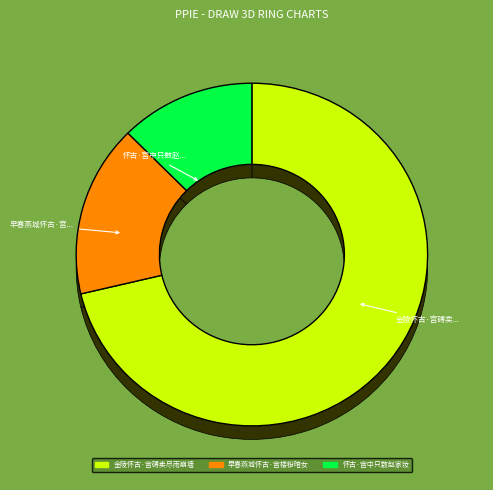

How many slices are in this pie chart?

3